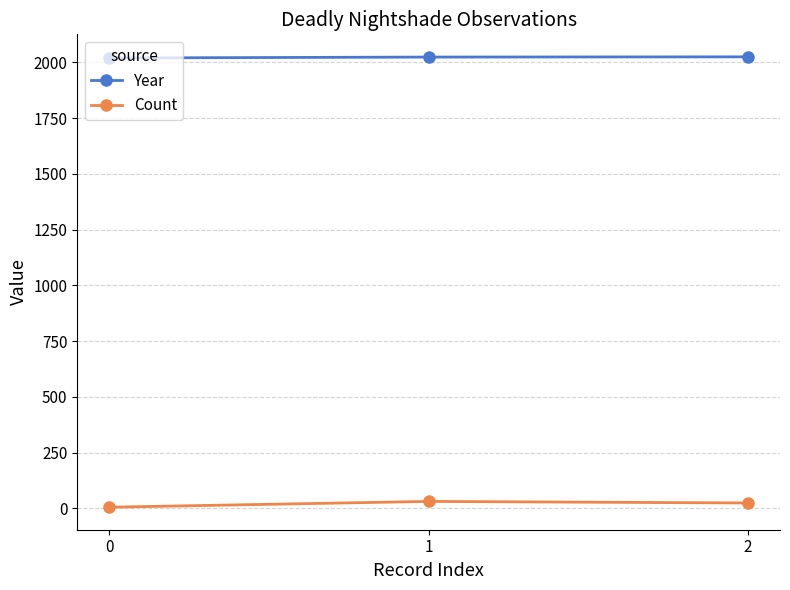

How many data points does each series have?

3